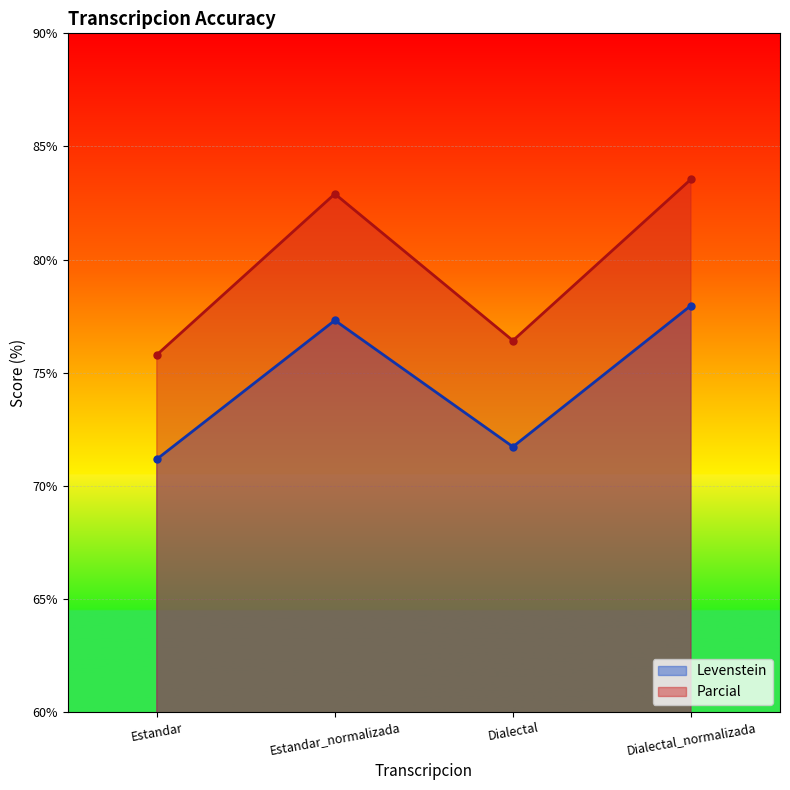

What is the total value across all series at Estandar_normalizada?

160.2